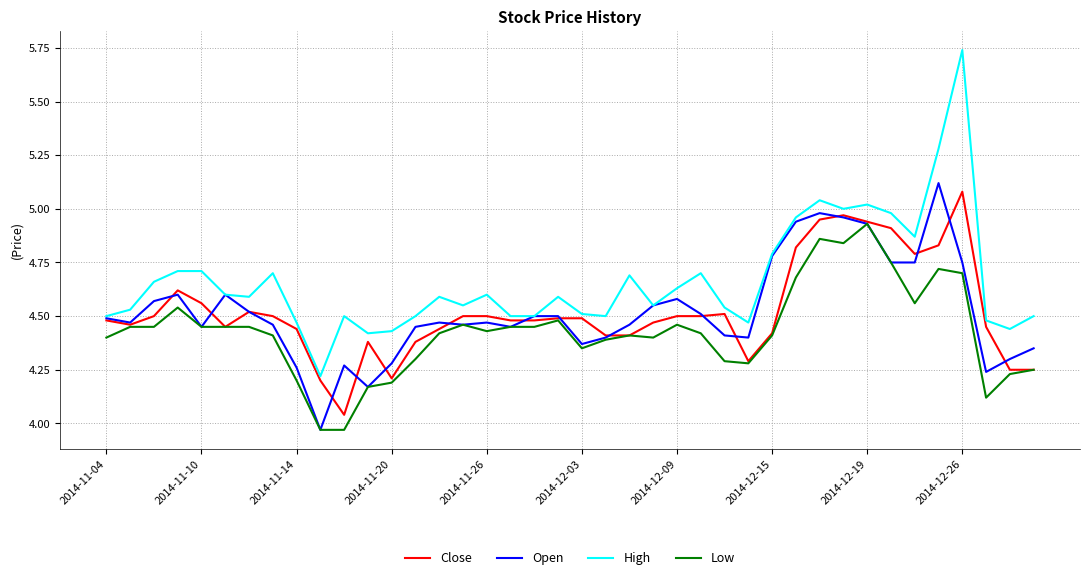

Does the chart display data point markers on the line(s)?

No